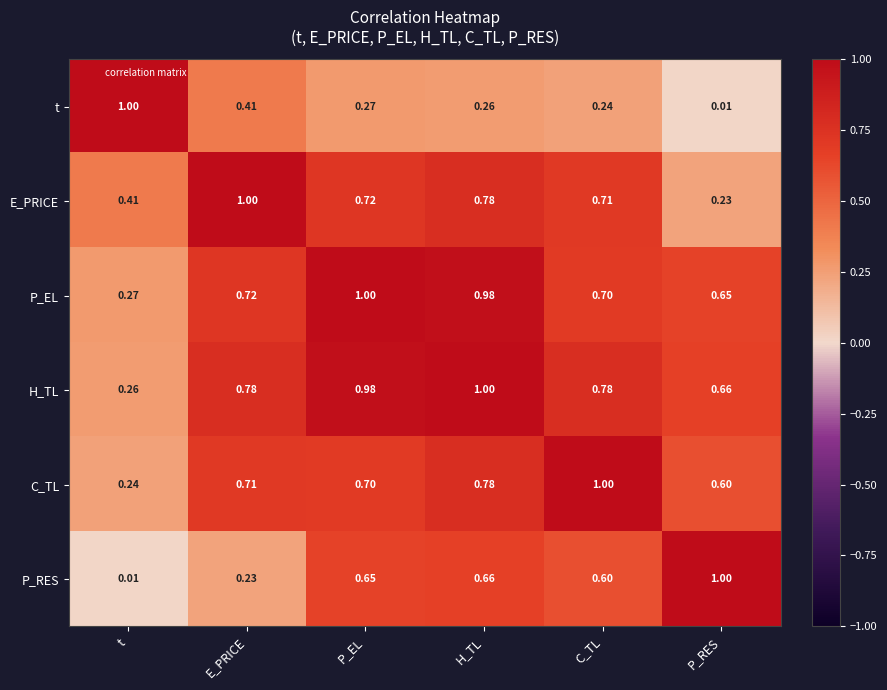

At E_PRICE, list the series in order from smallest to largest.

P_RES, t, C_TL, P_EL, H_TL, E_PRICE